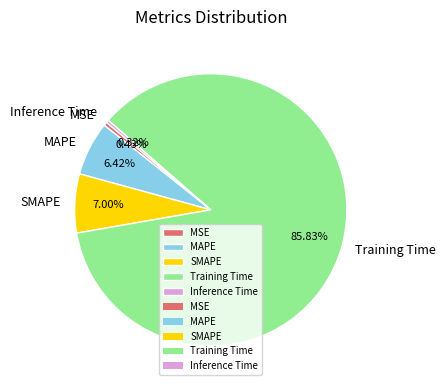

True or false: SMAPE accounts for 7% of the total.

True